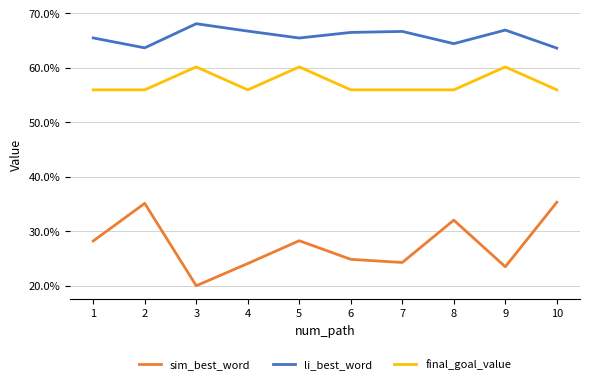

Reading left to right, list all the values displayed in this chart.

sim_best_word: 1=0.3	2=0.4	3=0.2	4=0.2	5=0.3	6=0.2	7=0.2	8=0.3	9=0.2	10=0.4
li_best_word: 1=0.7	2=0.6	3=0.7	4=0.7	5=0.7	6=0.7	7=0.7	8=0.6	9=0.7	10=0.6
final_goal_value: 1=0.6	2=0.6	3=0.6	4=0.6	5=0.6	6=0.6	7=0.6	8=0.6	9=0.6	10=0.6